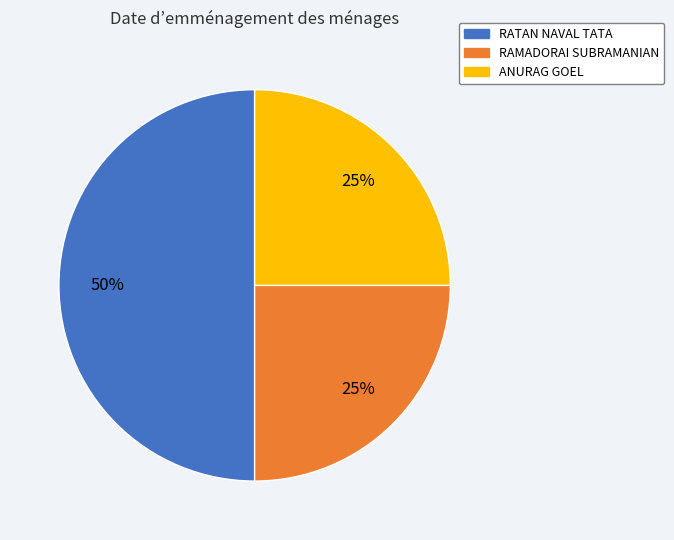

Does RAMADORAI SUBRAMANIAN account for over 50% of the chart?

No